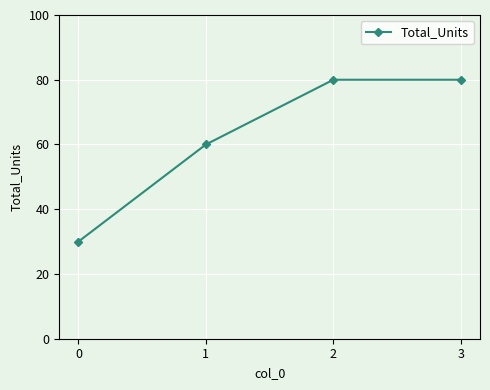

Approximately how many times larger is the value at 0 compared to 1?

0.5